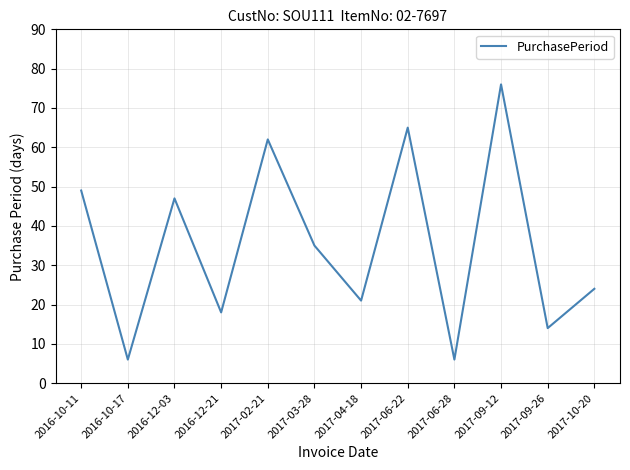

What position from the right is 2017-03-28?

7